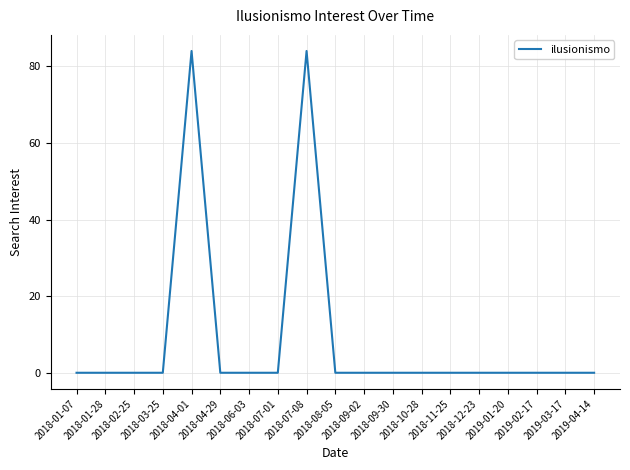

What is the greatest value displayed?

84